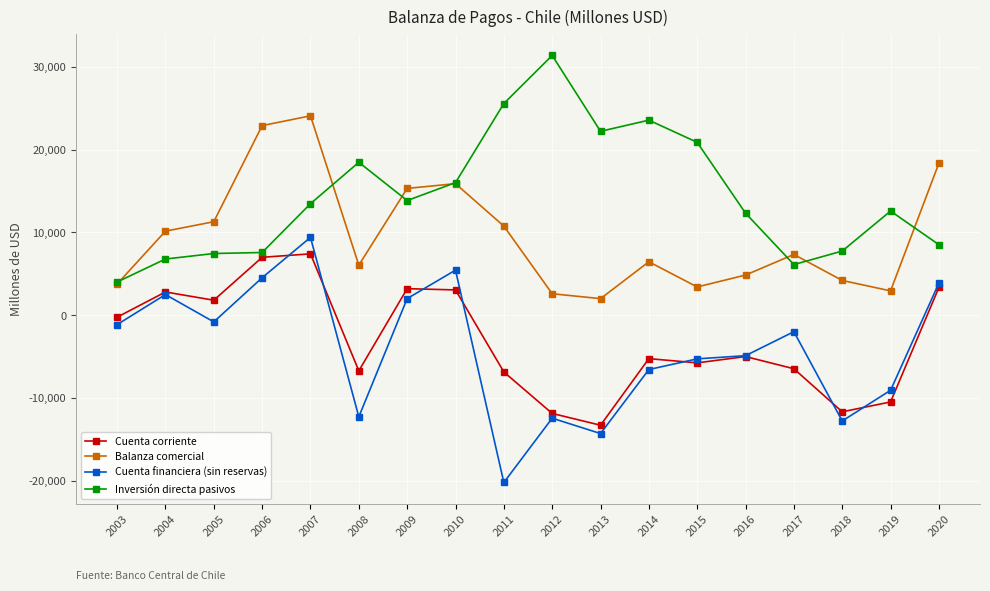

What is the value of the Cuenta corriente point at the 14th from the left?

-4974.1